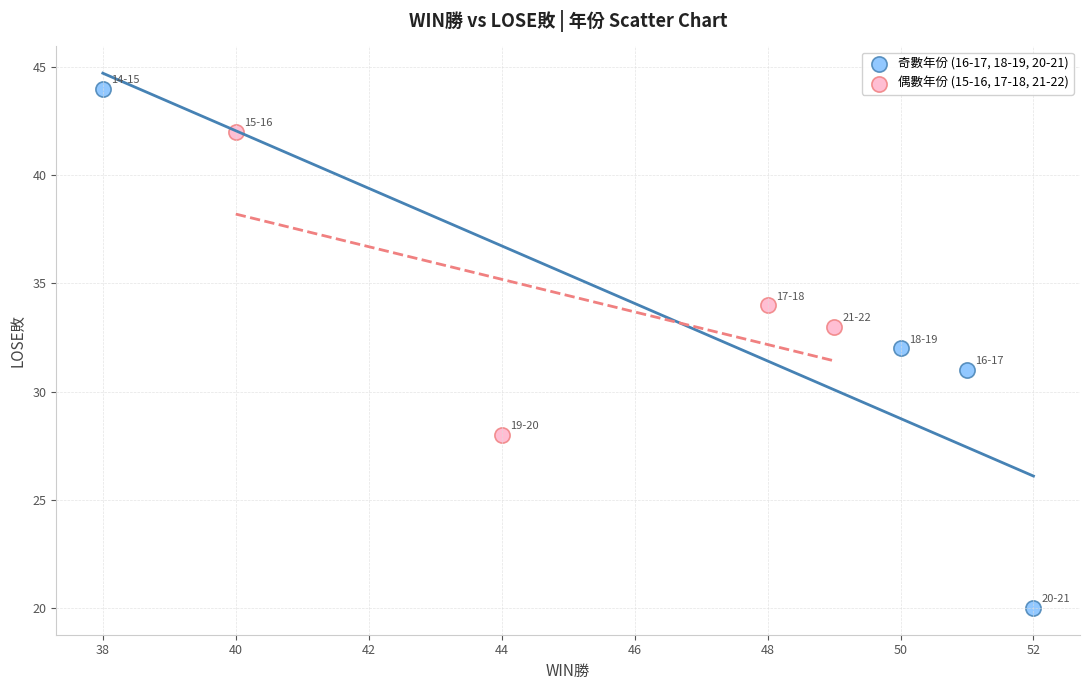

Which series has the largest Y range (max minus min)?

奇數年份 (16-17, 18-19, 20-21)